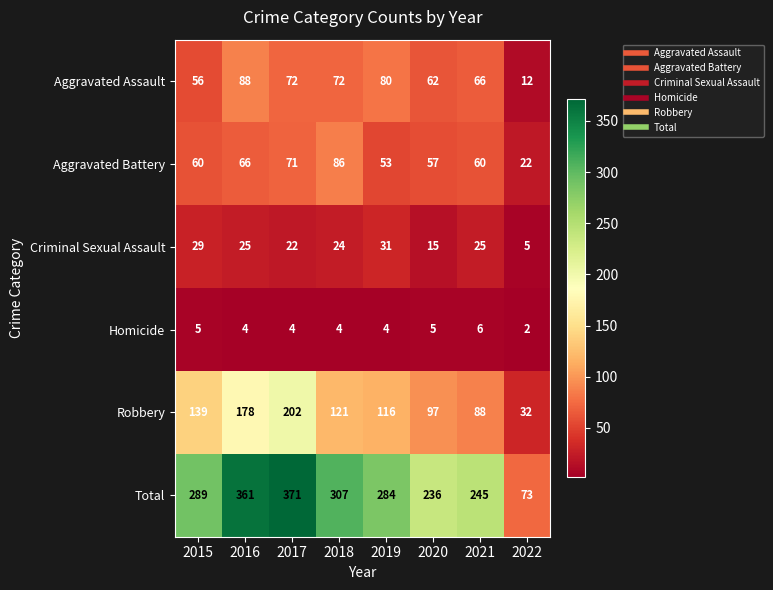

Where does the Aggravated Assault series first go above 72?

2016